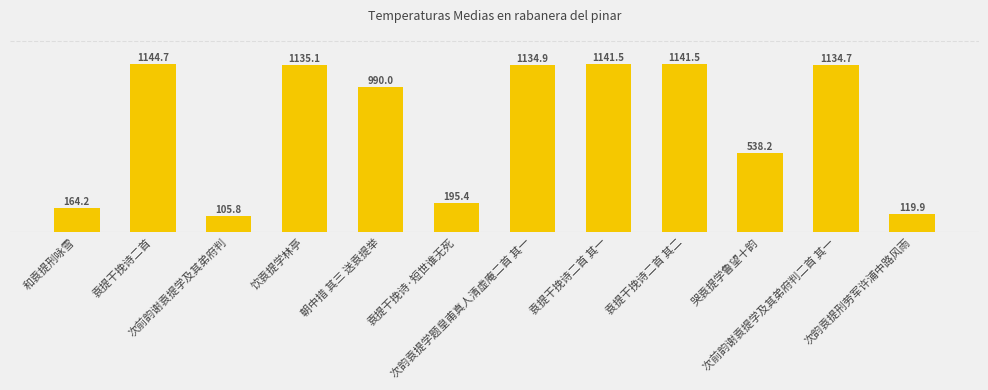

The value at 饮袁提学林亭 is 1786645. True or false?

False